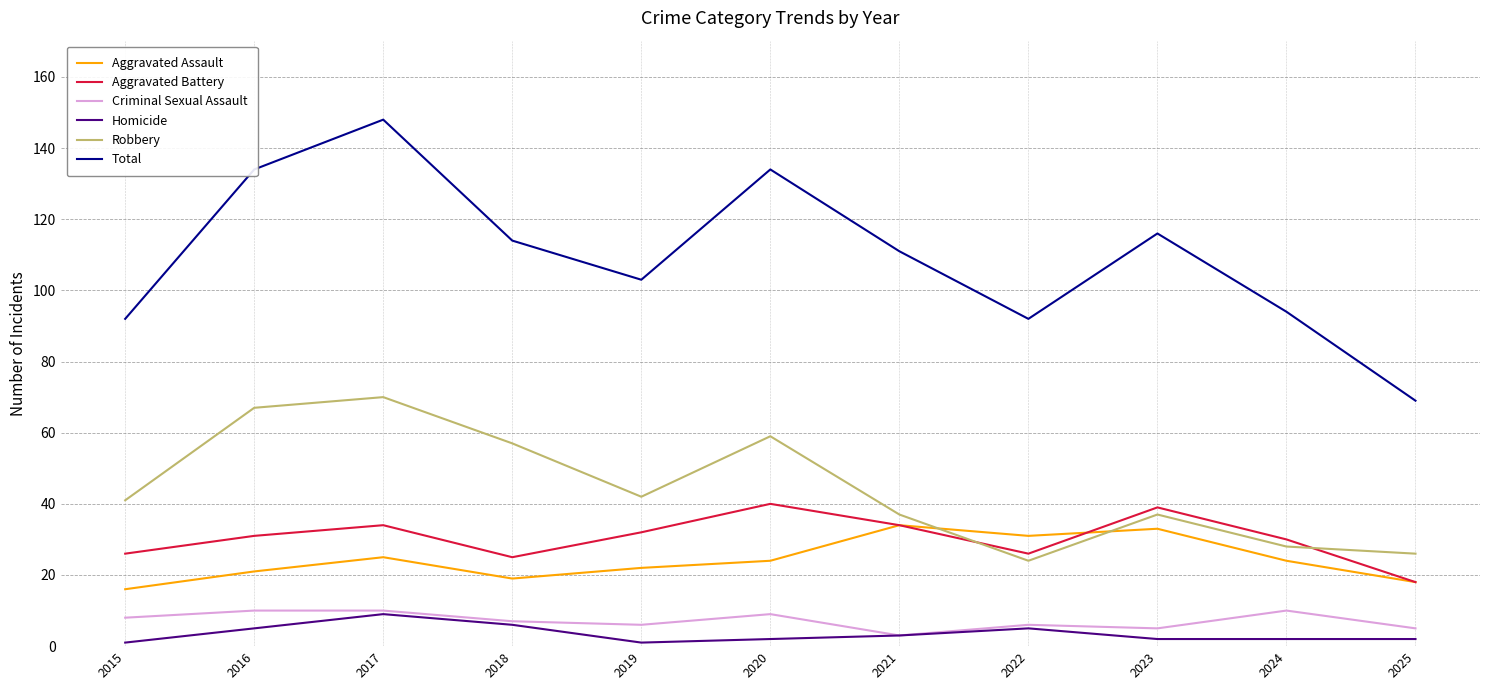

What are all the series names shown in the legend?

Aggravated Assault, Aggravated Battery, Criminal Sexual Assault, Homicide, Robbery, Total